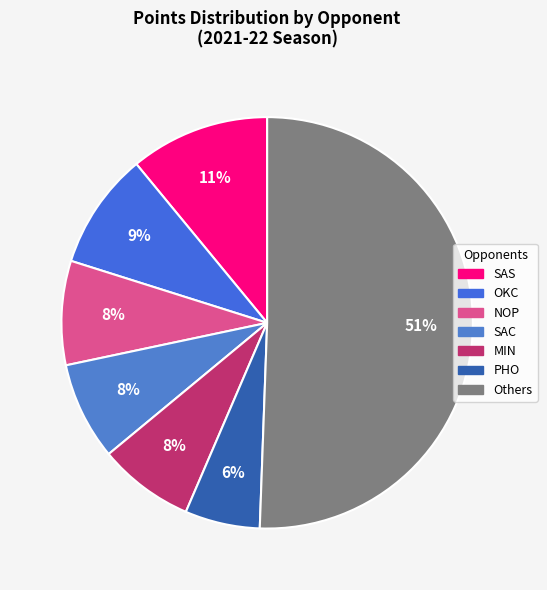

To the nearest percent, what is the difference between the largest and smallest slice percentages?

45%